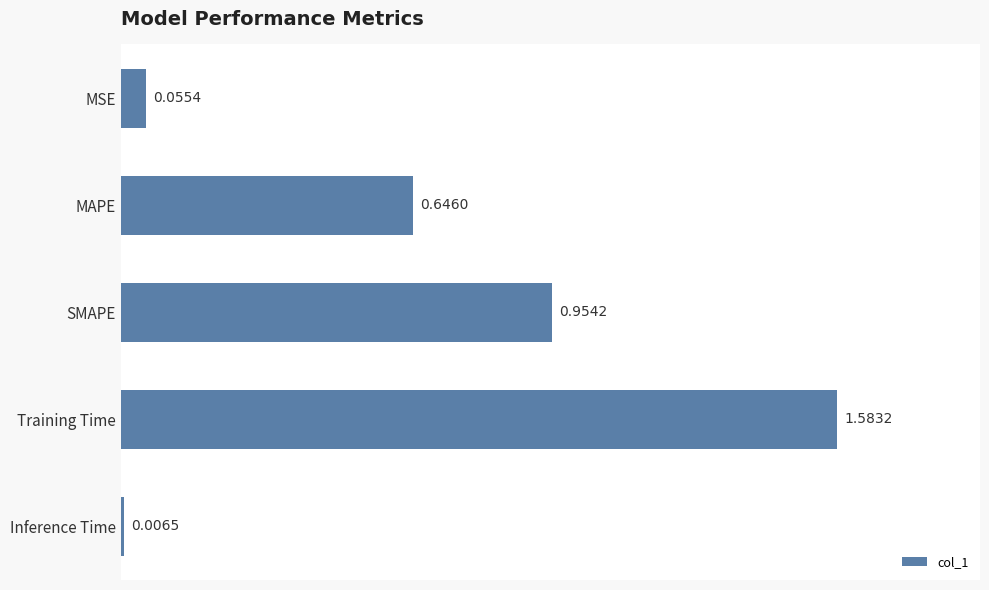

Which has a higher value, MSE or Training Time?

Training Time